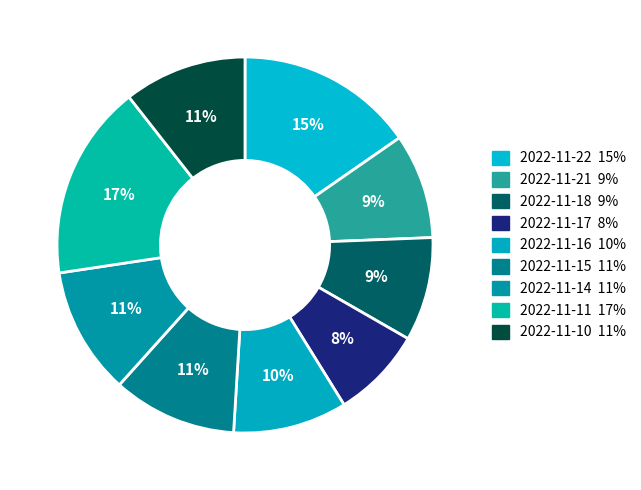

Does 2022-11-18 account for over 50% of the chart?

No